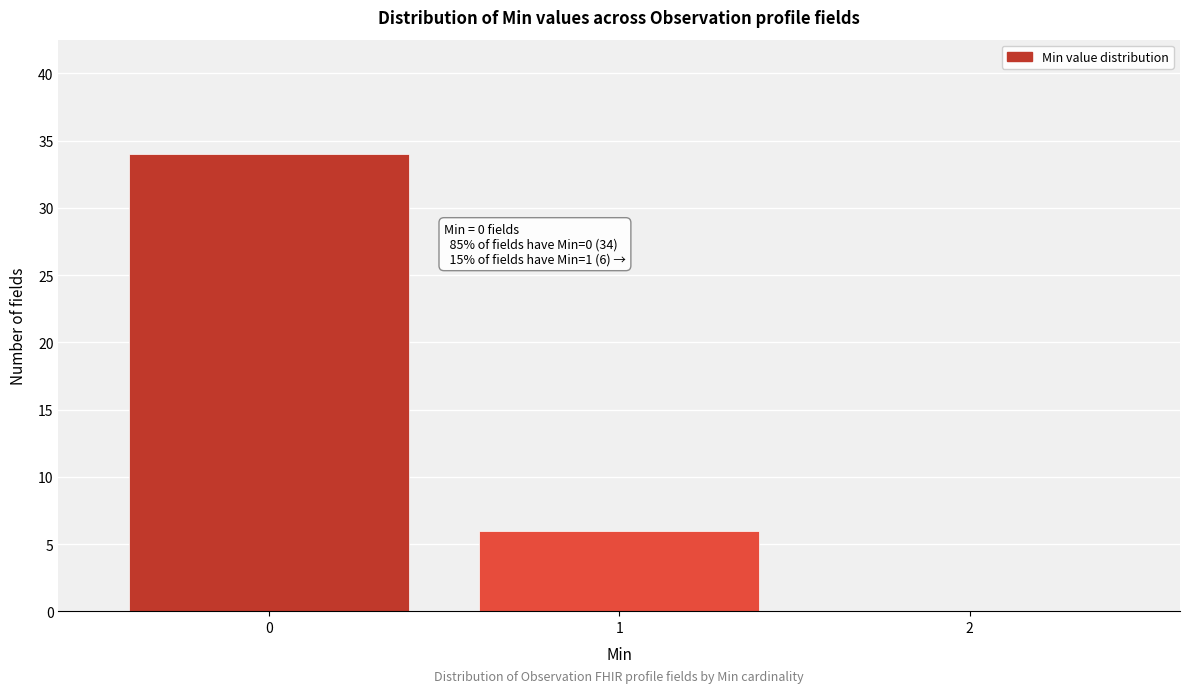

Which range on the x-axis has the tallest bar?

-0.5 to 0.5